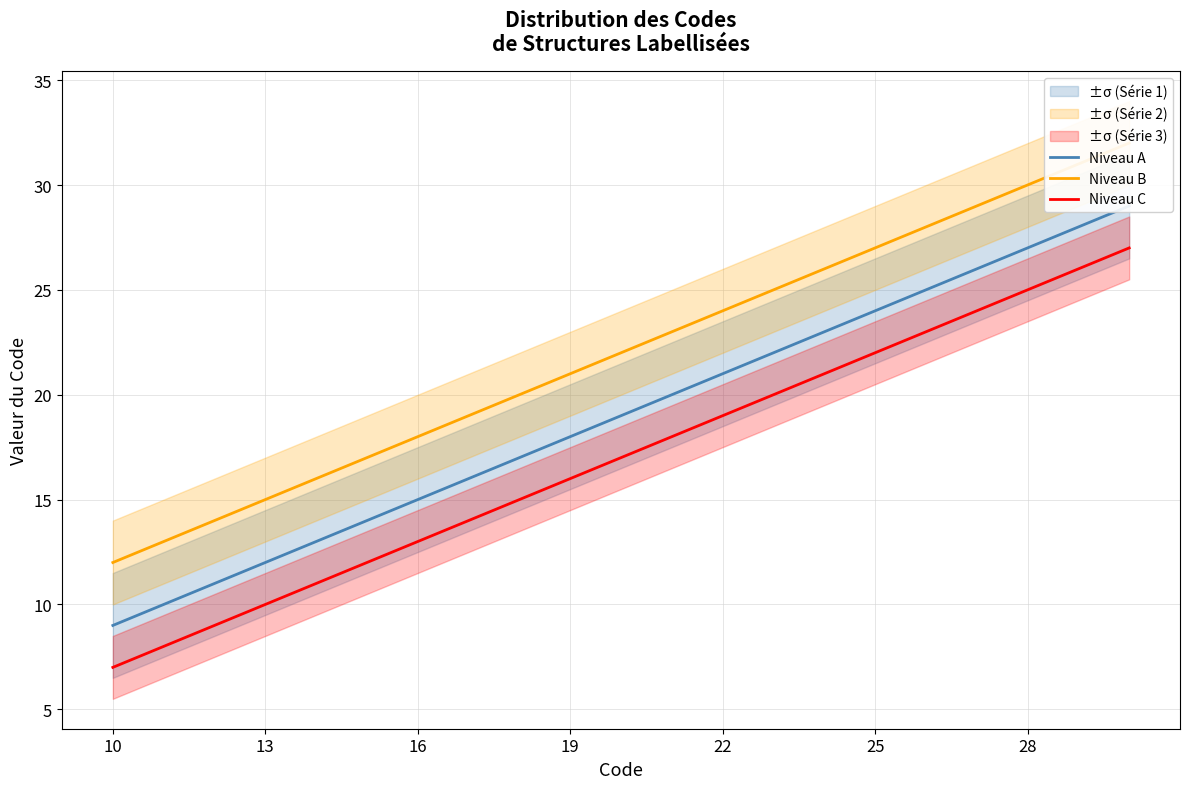

Count the number of categories in the chart.

21